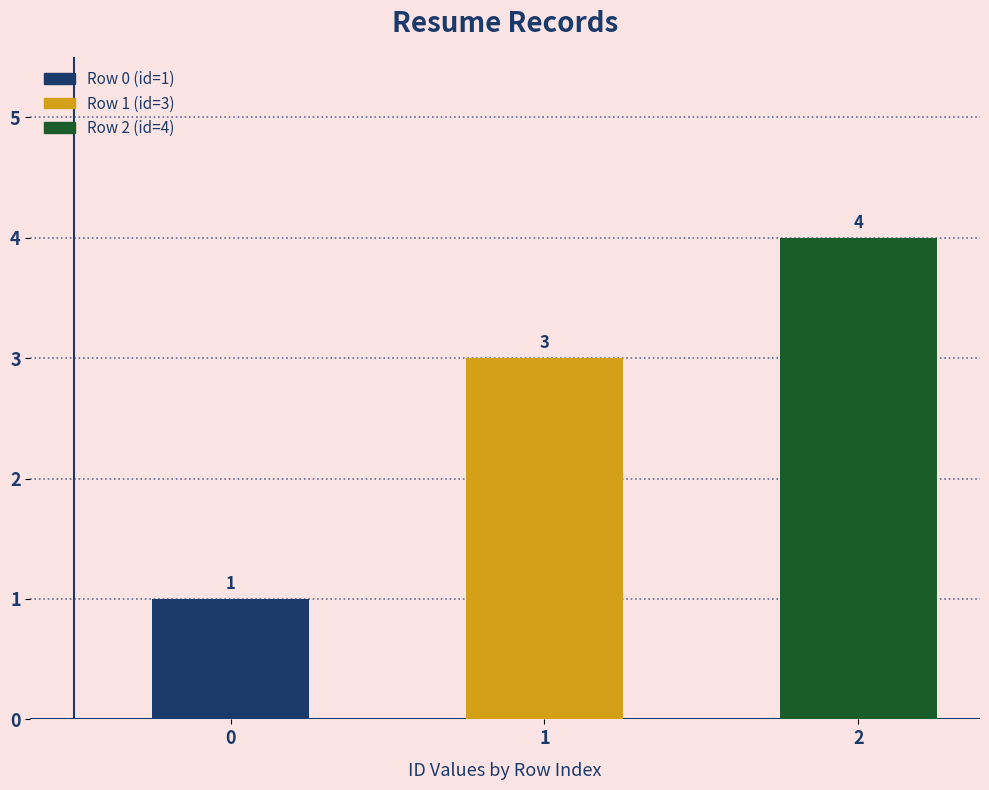

Rank the categories by value from lowest to highest.

0, 1, 2